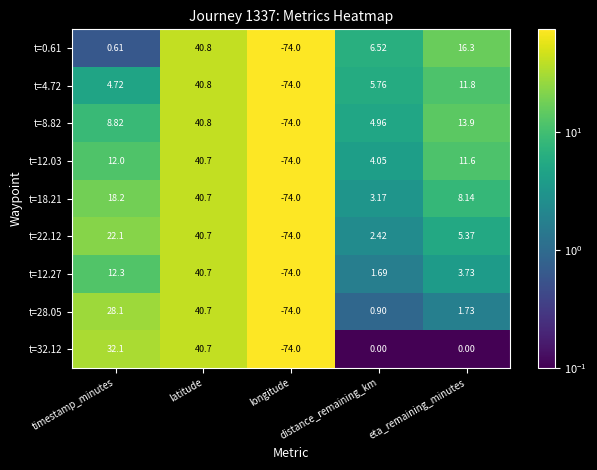

Which category has the highest value across all series?

latitude